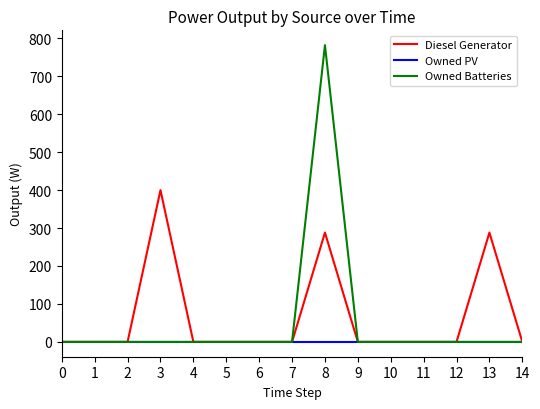

Reading left to right, transcribe all the data shown in this chart.

Diesel Generator: 0=0	1=0	2=0	3=400	4=0	5=0	6=0	7=0	8=288	9=0	10=0	11=0	12=0	13=288	14=0
Owned PV: 0=0	1=0	2=0	3=0	4=0	5=0	6=0	7=0	8=0	9=0	10=0	11=0	12=0	13=0	14=0
Owned Batteries: 0=0	1=0	2=0	3=0	4=0	5=0	6=0	7=0	8=782	9=0	10=0	11=0	12=0	13=0	14=0